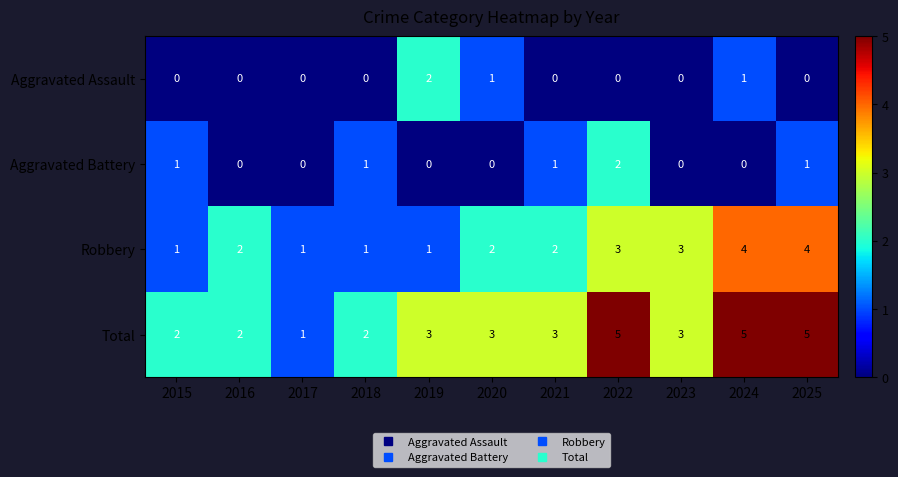

Which series has the largest total across all categories?

Total